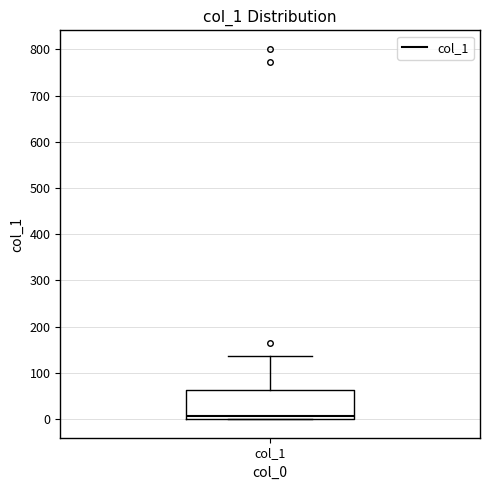

Transcribe this box plot: give where the median line is, the range the box spans, and where the two whiskers end, as read against the y-axis. The values are not printed on the chart, so give them approximately, as read against the axis.

median 10, box 0 to 60, whiskers 0 to 140